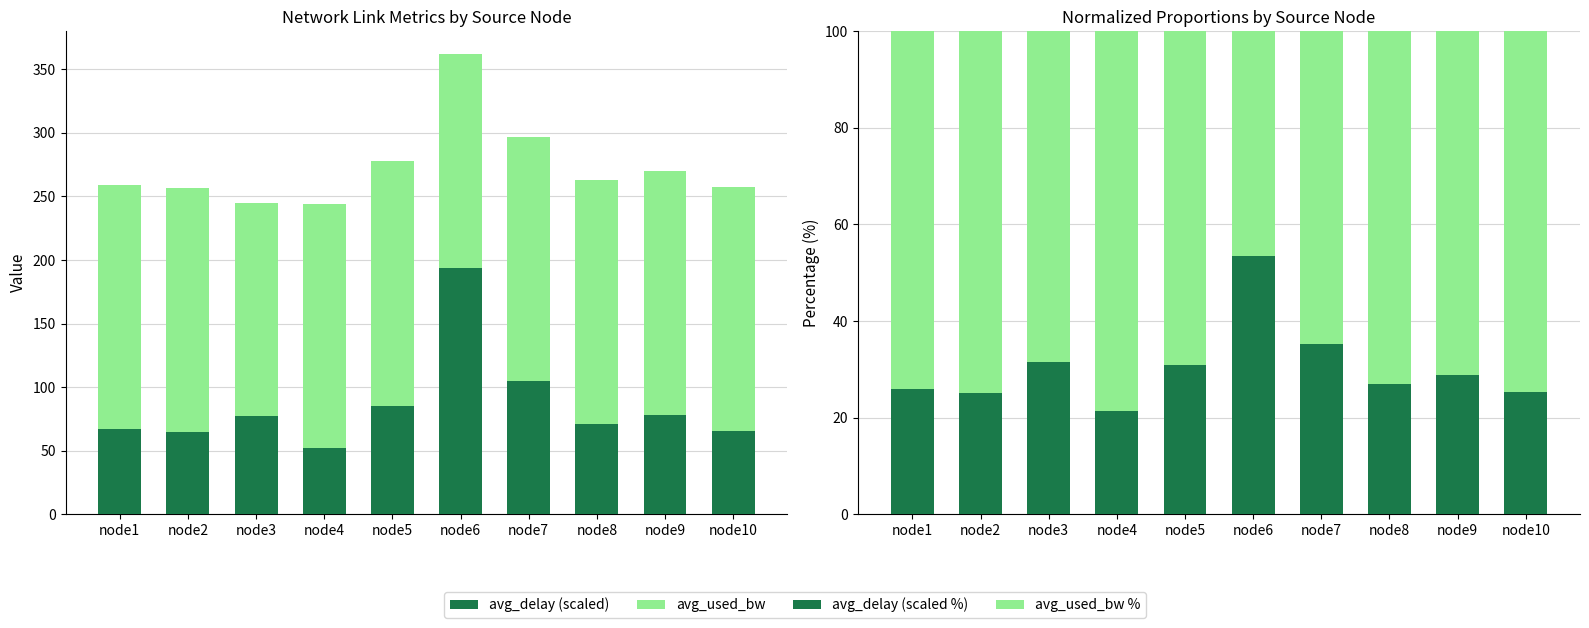

At node6, list the series in order from largest to smallest.

avg_delay (scaled), avg_used_bw, avg_delay (scaled %), avg_used_bw %